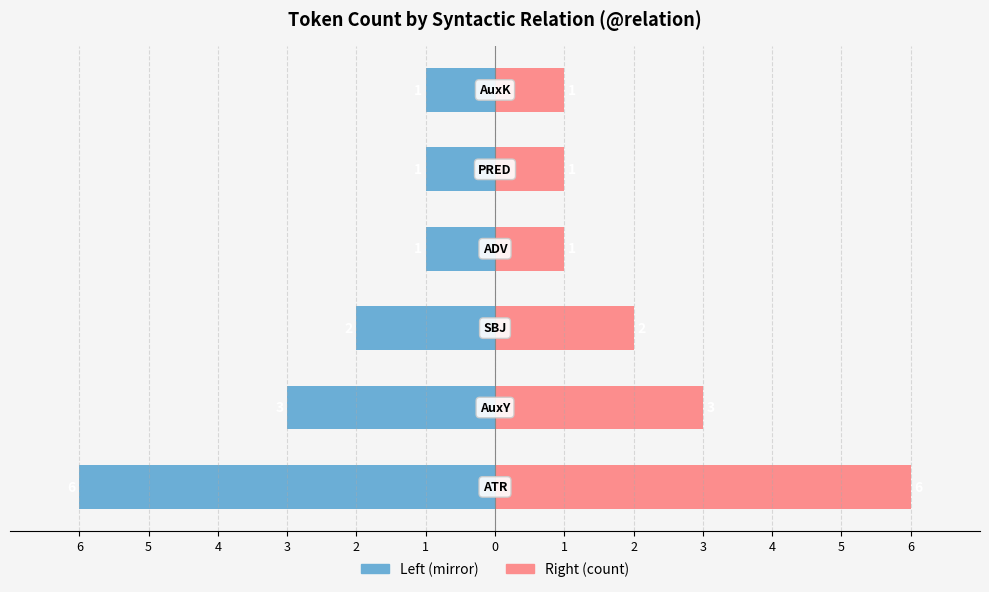

Between 2 and 1, which series saw the biggest shift?

Left